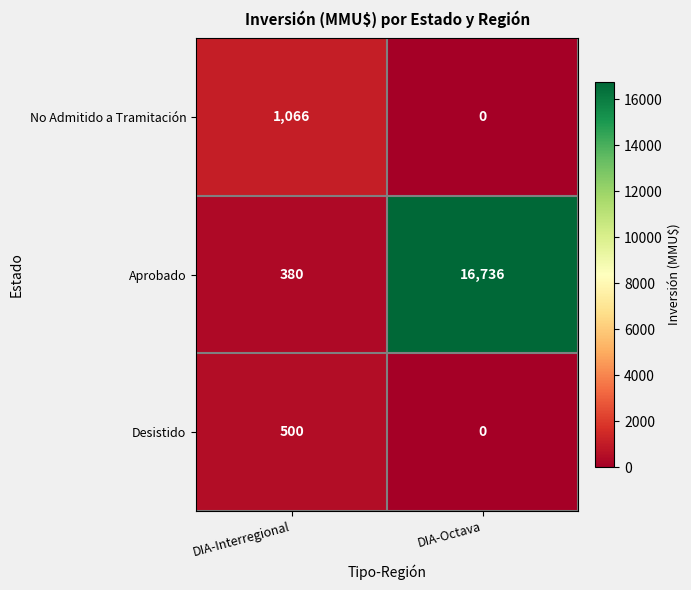

List the labels in order of No Admitido a Tramitación value, largest first.

DIA-Interregional, DIA-Octava